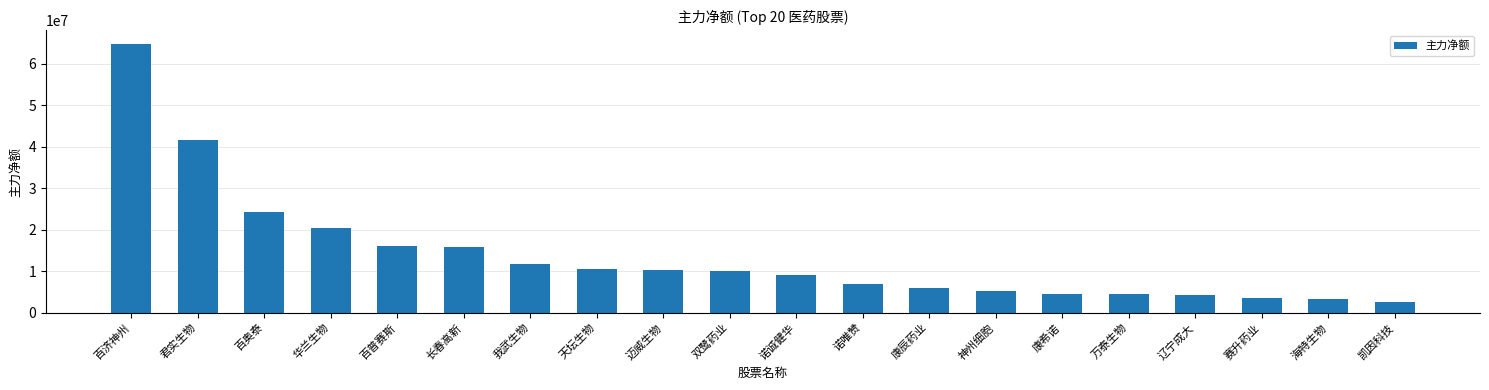

How many bars are there in total?

20